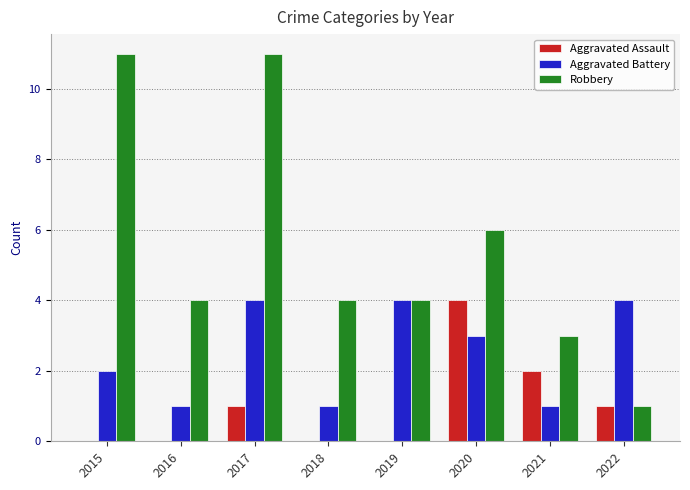

Which category has the highest value in the Aggravated Assault series?

2020